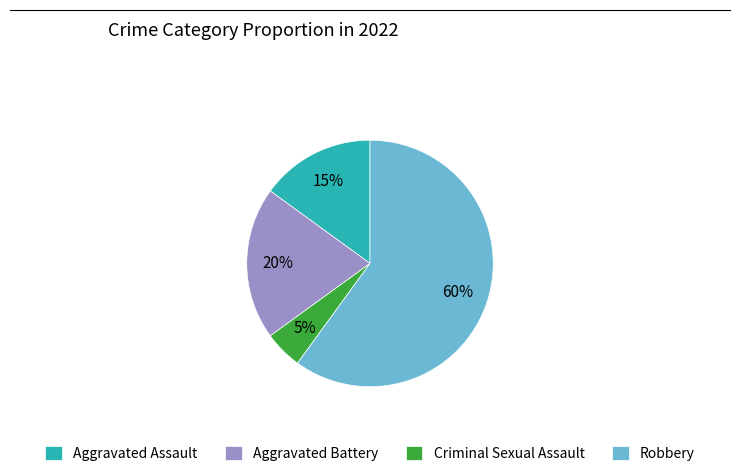

Which slice is the smallest?

Criminal Sexual Assault